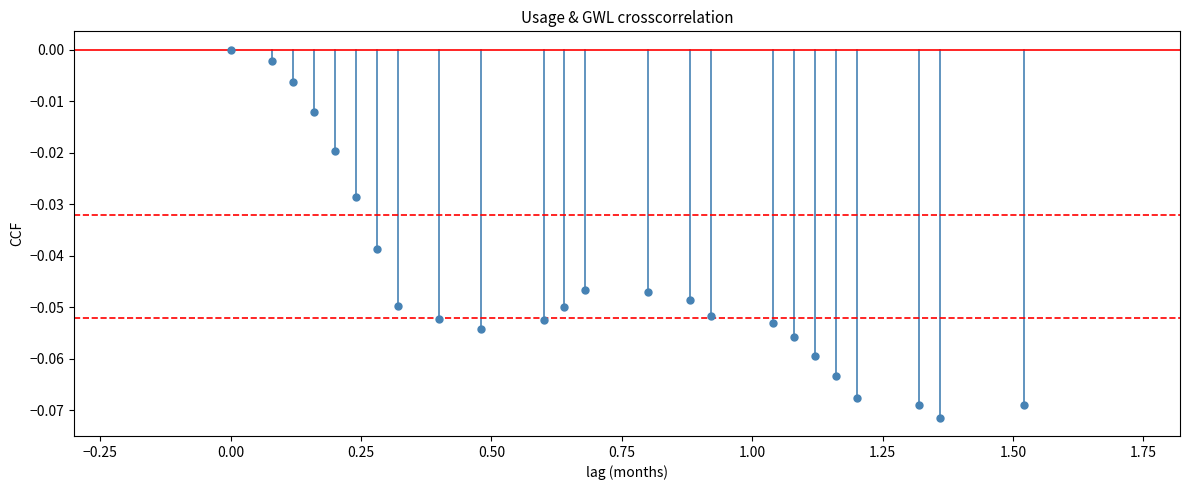

What is the range of X values (max minus min)?

1.5